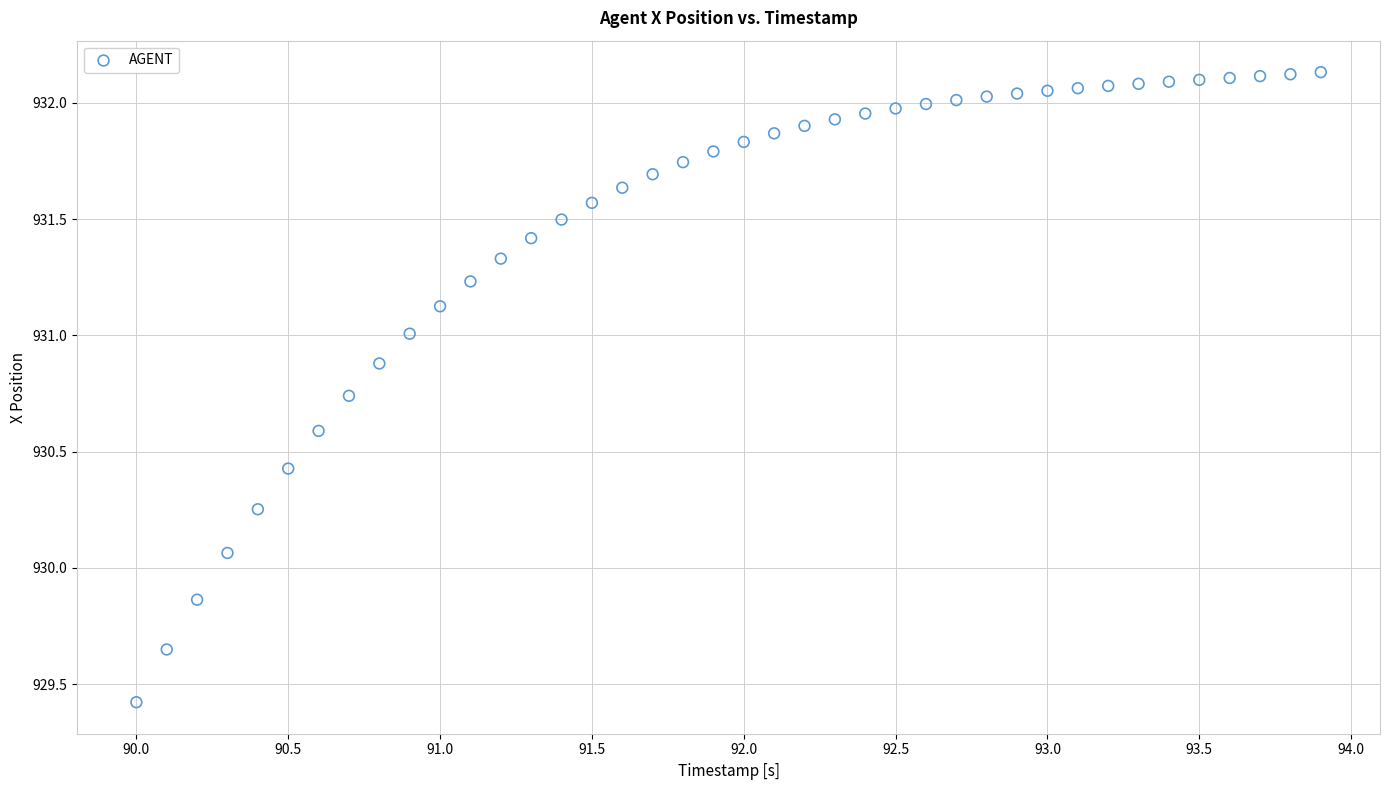

What is the range of Y values (max minus min)?

2.7